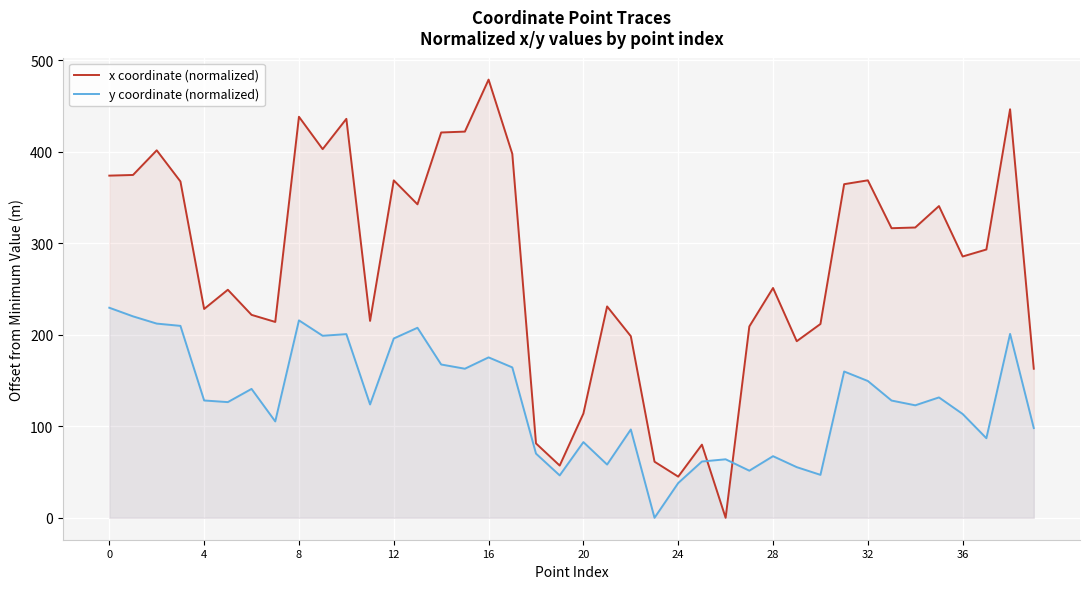

How many categories are shown in the chart?

40